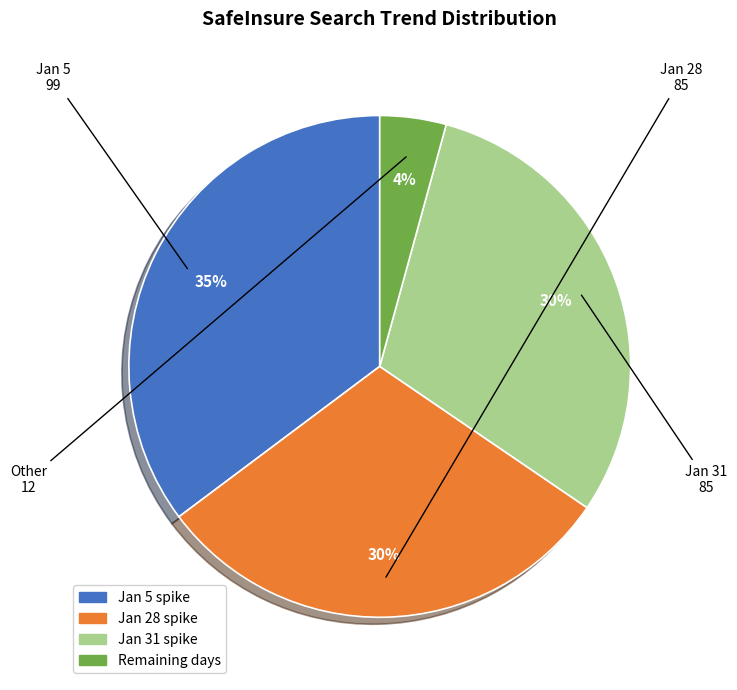

To the nearest percent, what is the difference between the largest and smallest slice percentages?

31%